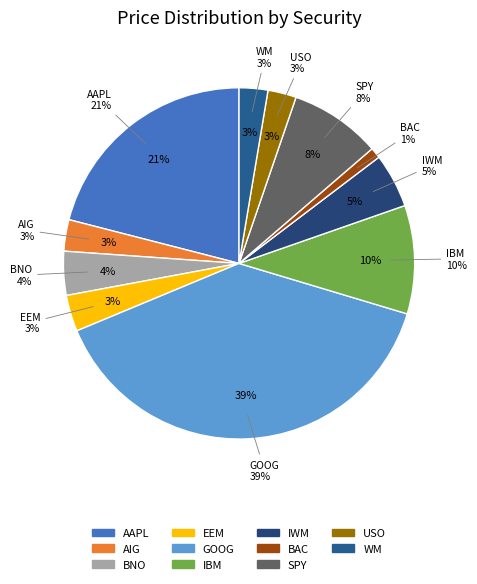

True or false: AIG accounts for 1% of the total.

False